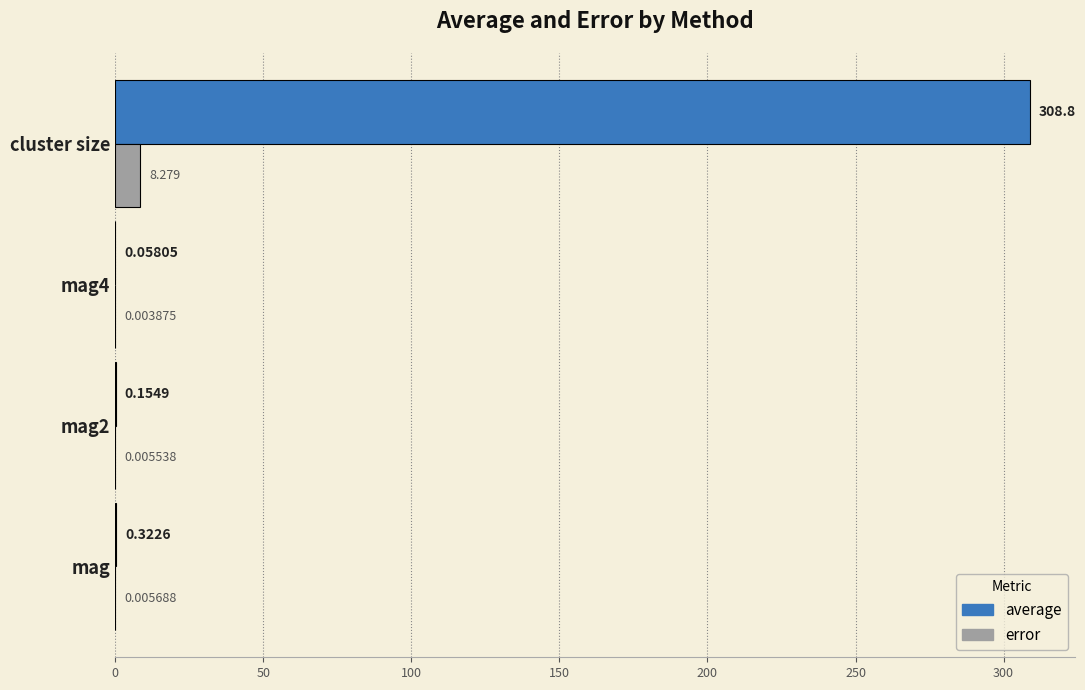

Which series has the largest total across all categories?

average